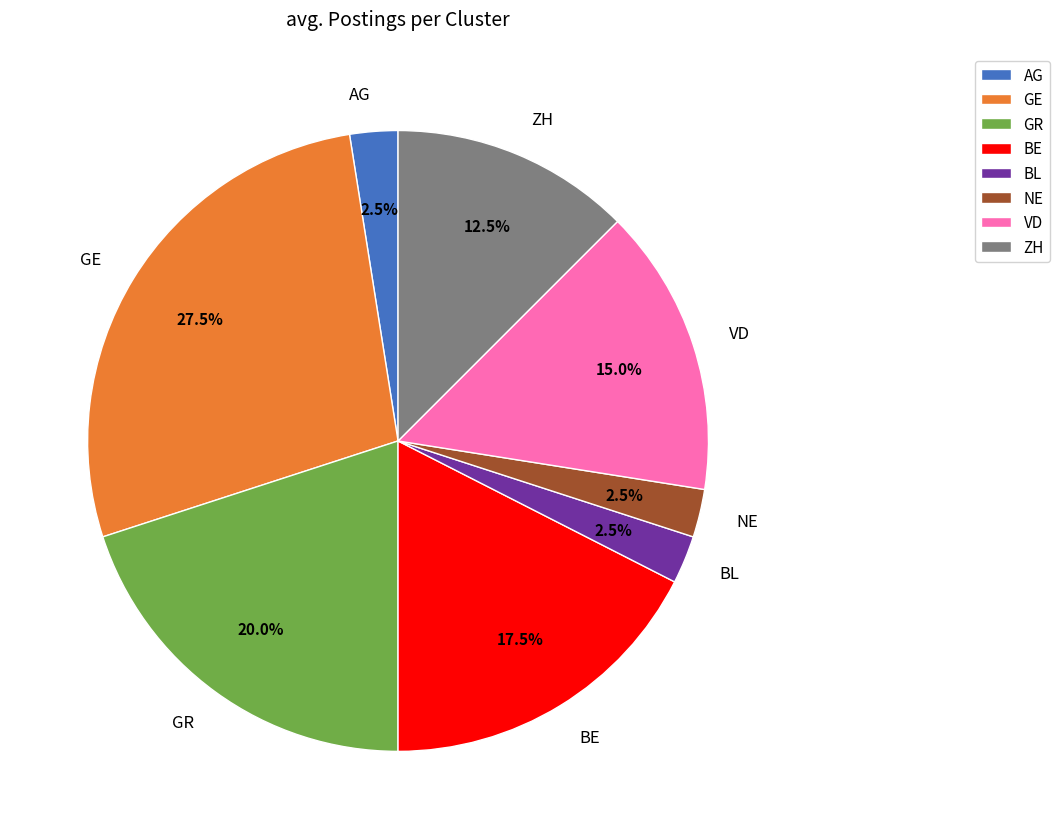

Does BL account for over 50% of the chart?

No